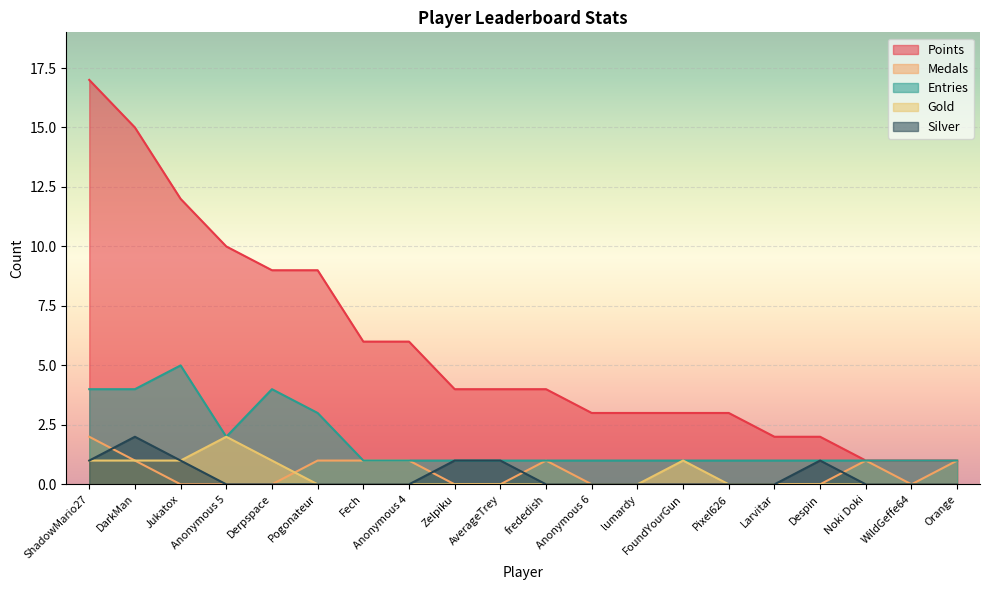

True or false: Silver and Gold cross at least once.

False